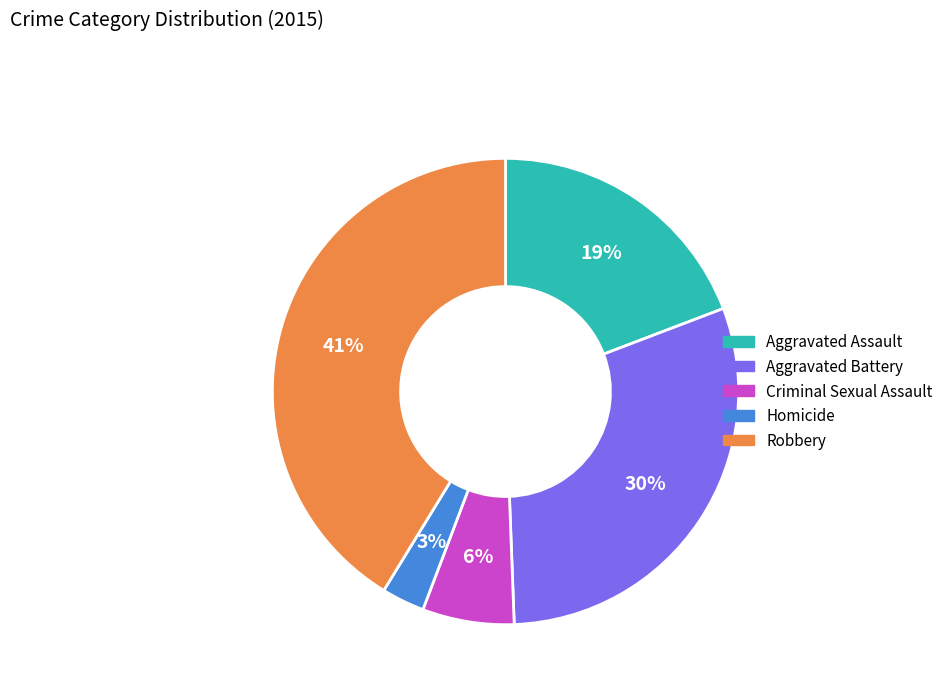

Is the sum of Aggravated Battery and Aggravated Assault greater than half?

No